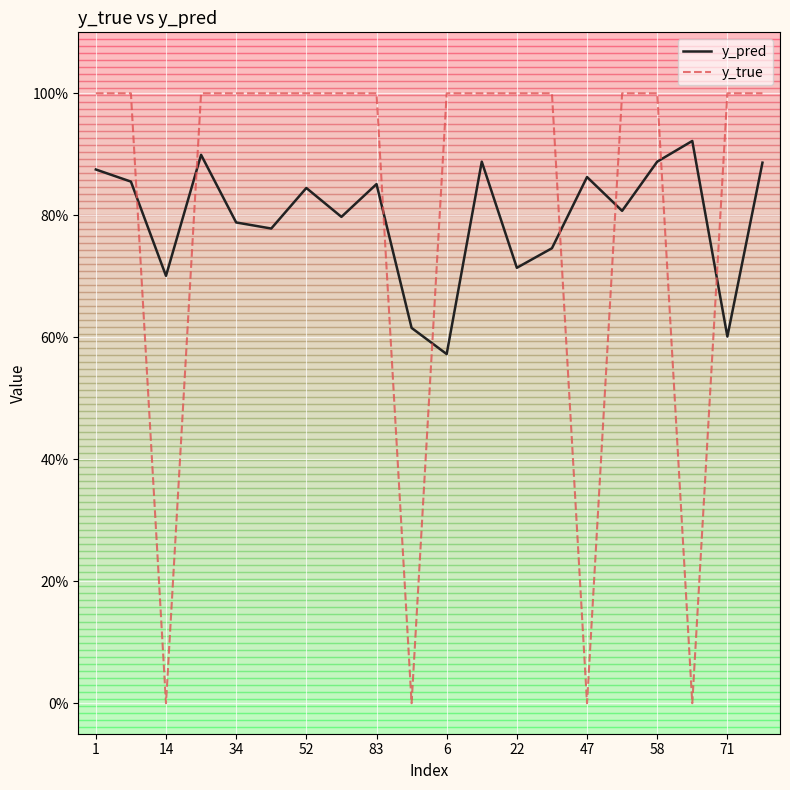

At how many categories does at least one series exceed 0?

20